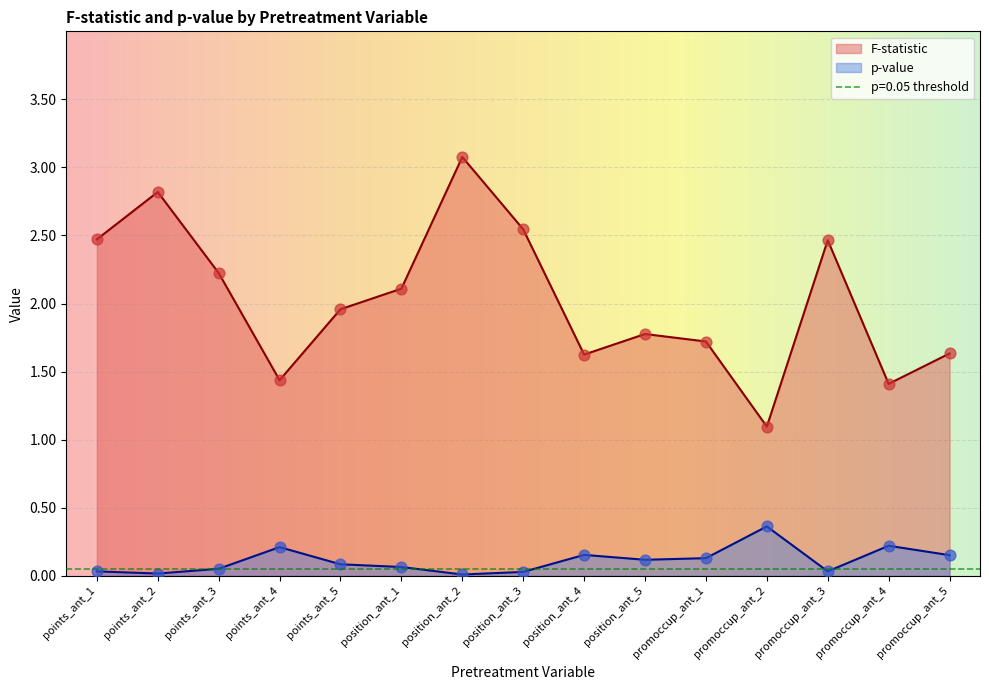

Which series has the largest total across all categories?

F-statistic